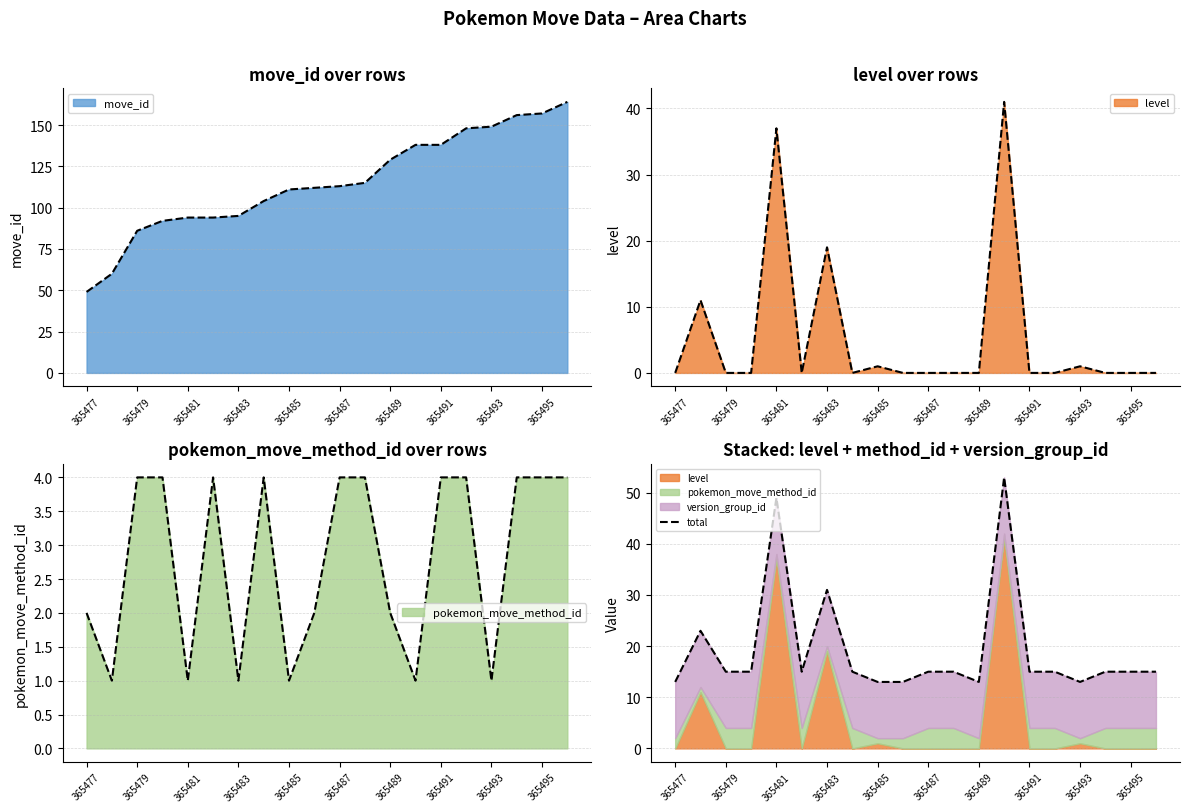

What is the value of the 13th point from the left?

13